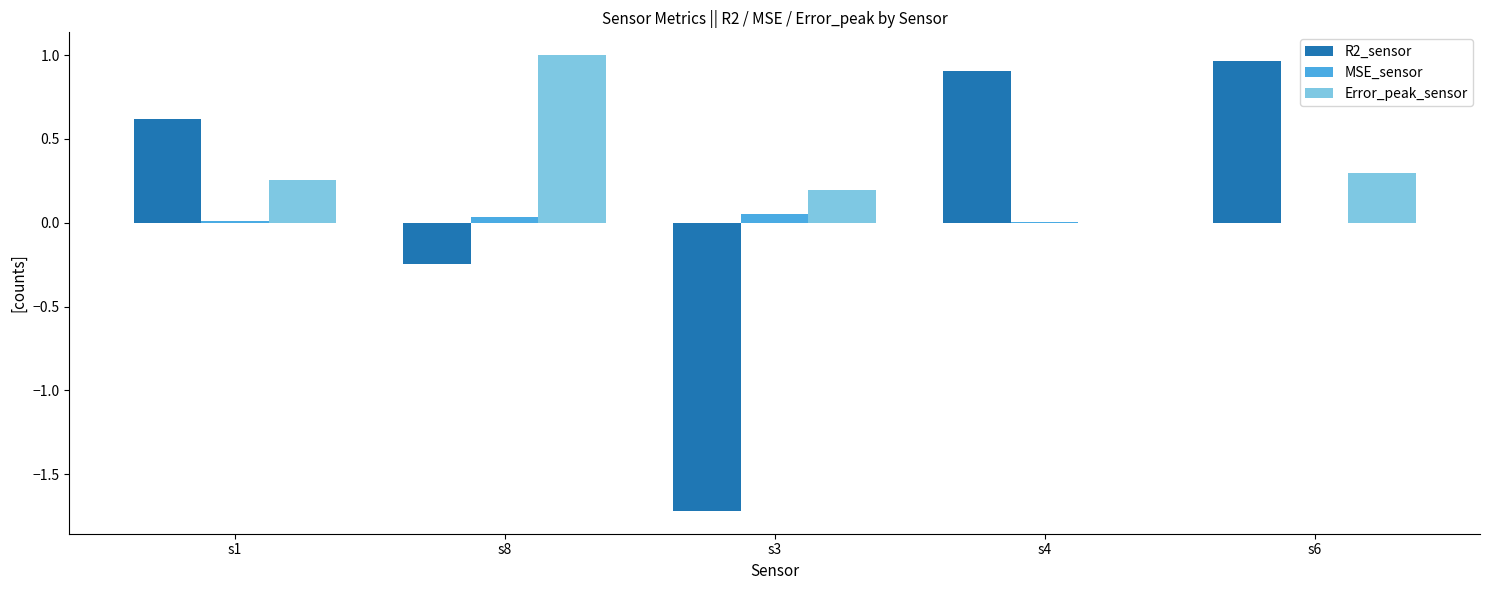

What is the sum of all Error_peak_sensor values?

1.7